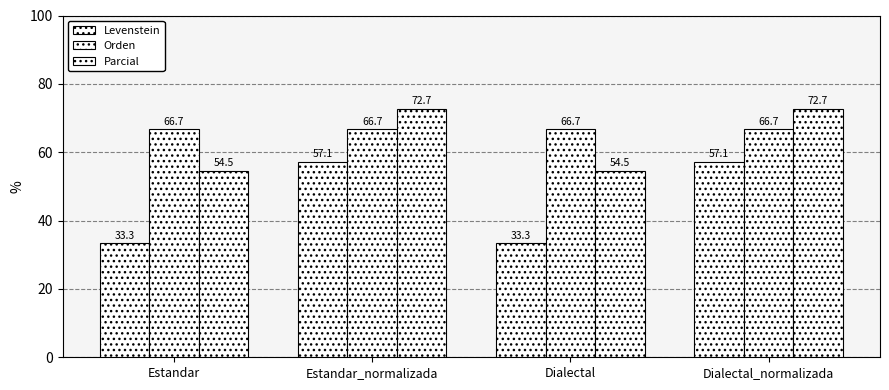

Between Estandar and Dialectal, which series saw the biggest shift?

Levenstein